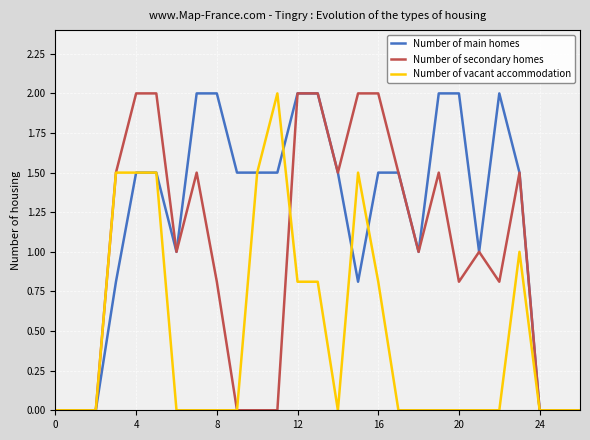

Which series has the largest total across all categories?

Number of main homes